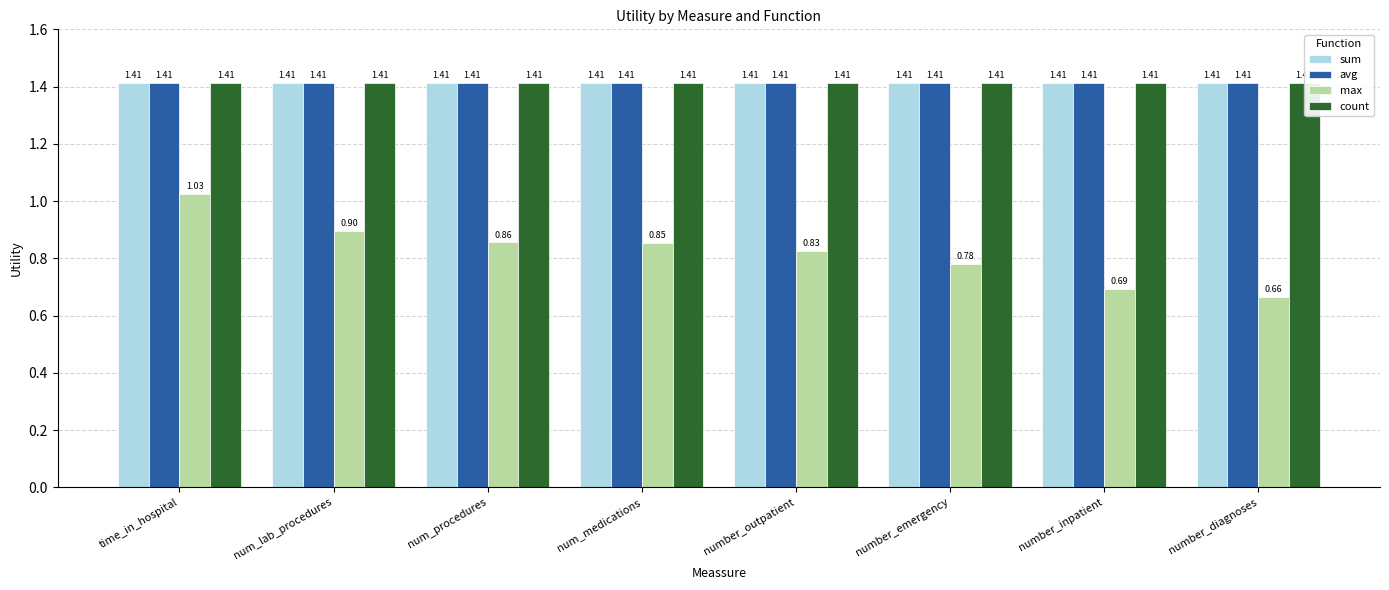

What are all the series names shown in the legend?

sum, avg, max, count